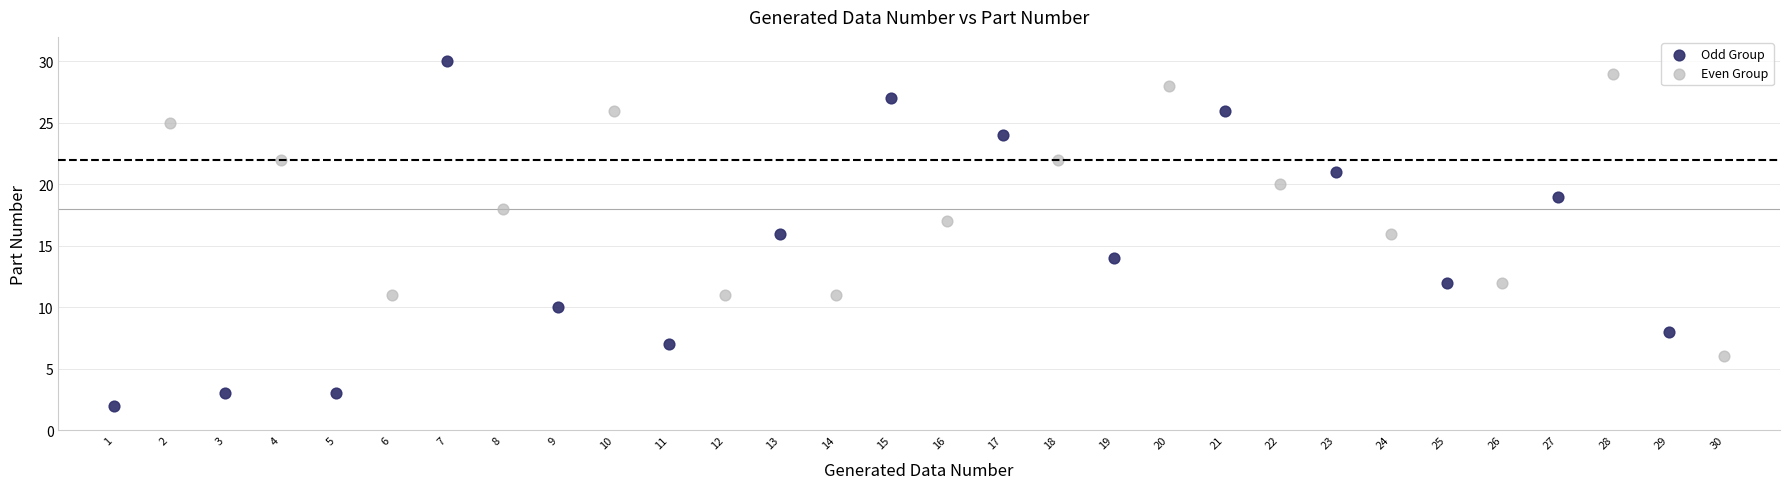

Which series reaches the minimum Y coordinate?

Odd Group